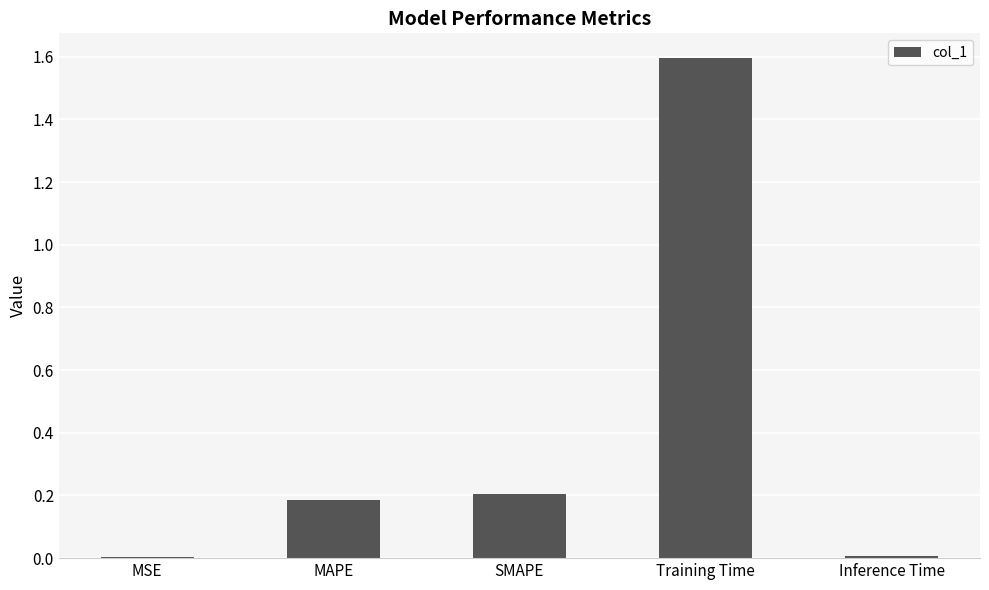

What is the maximum value shown in the chart?

1.6